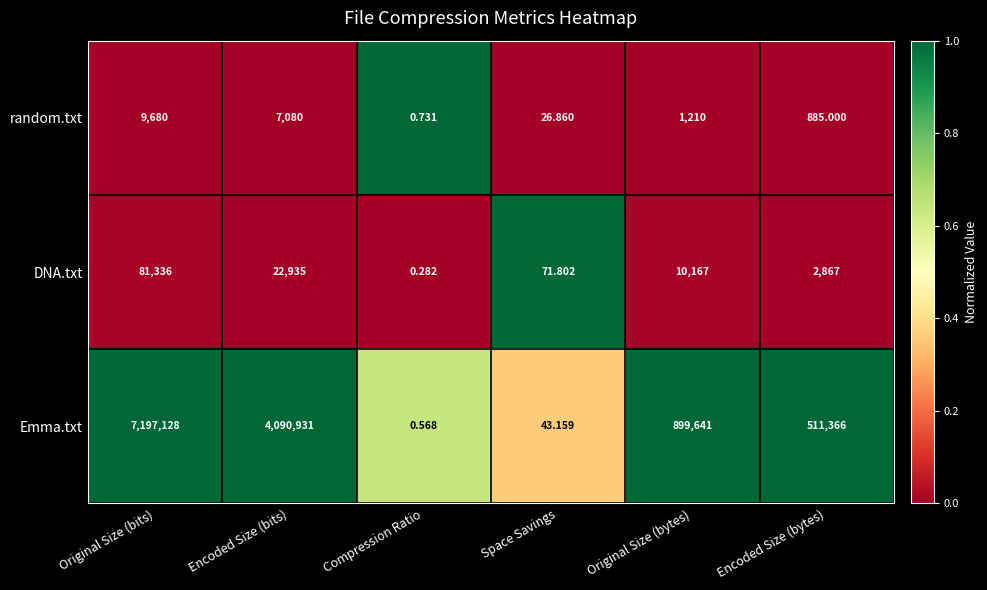

Reading left to right, extract all data points from this chart.

row_0: 0.0	0.0	1.0	0.0	0.0	0.0
row_1: 0.0	0.0	0.0	1.0	0.0	0.0
row_2: 1.0	1.0	0.6	0.4	1.0	1.0